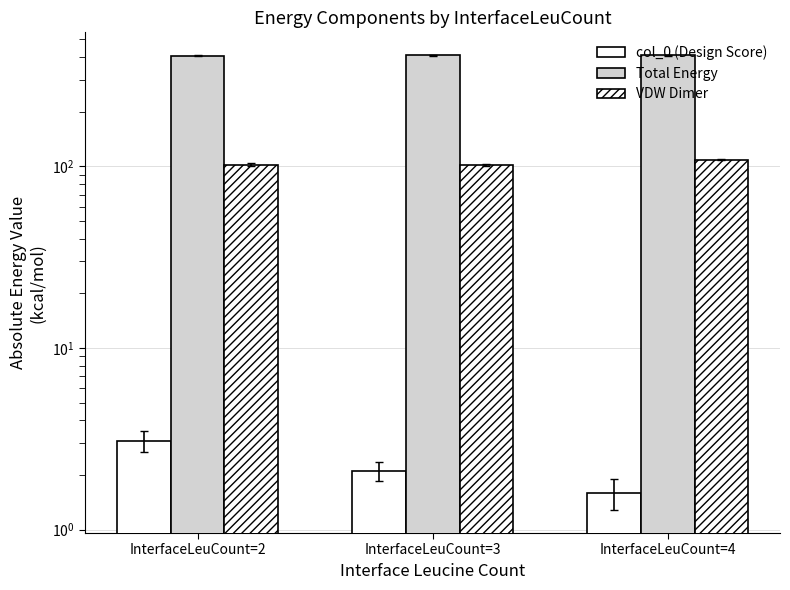

Reading left to right, transcribe all the data shown in this chart.

col_0 (Design Score): 3.1	2.1	1.6
Total Energy: 407.7	408.4	408.4
VDW Dimer: 102.2	102.3	109.1